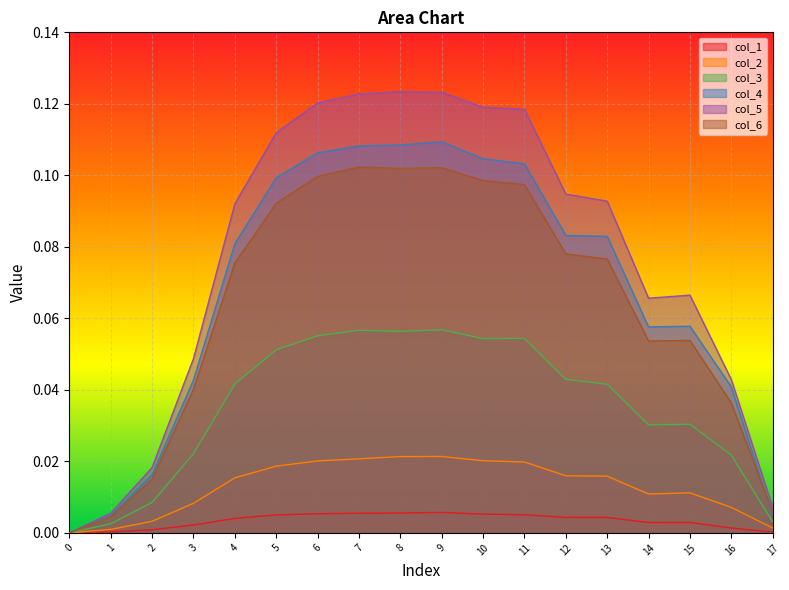

Between 14 and 15, which is larger?

15